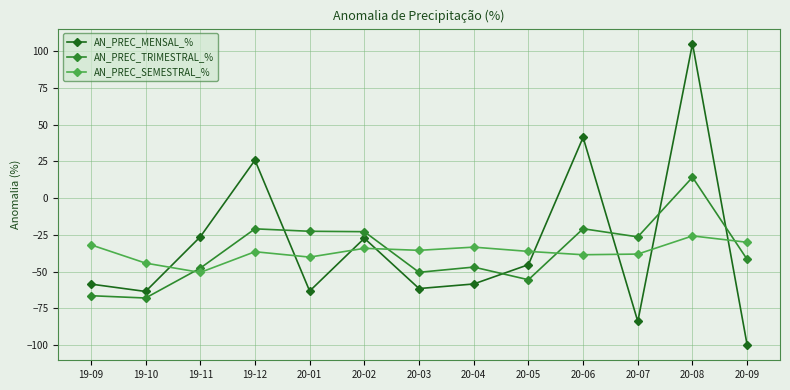

What is the maximum value shown in the chart?

105.0